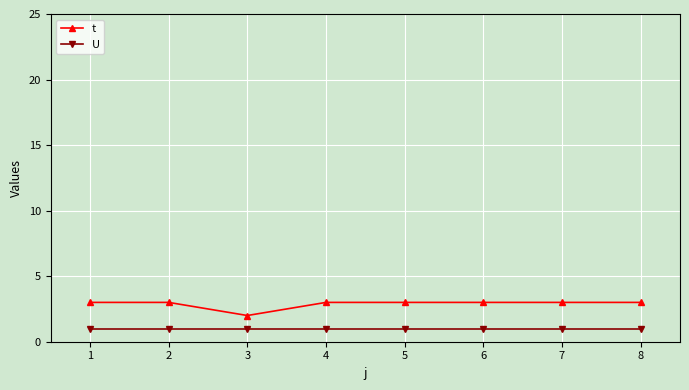

What are all the series names shown in the legend?

t, U